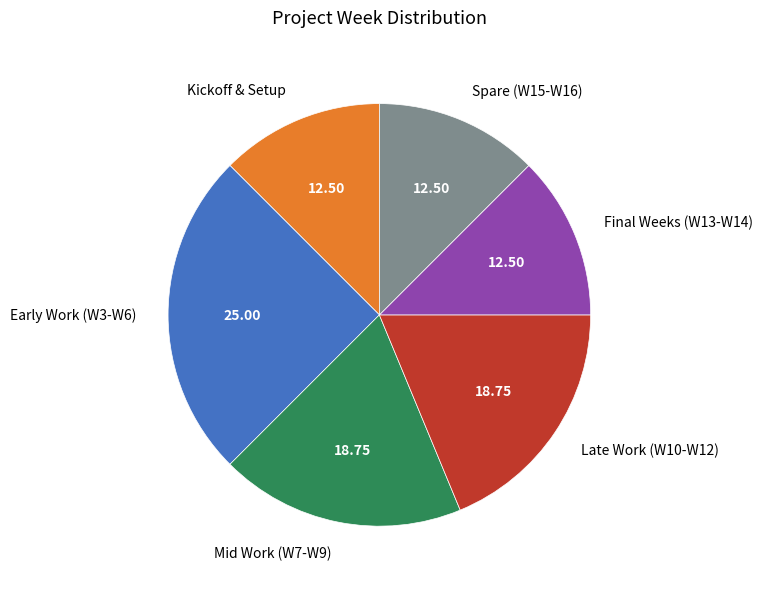

Does any single category account for the majority?

No